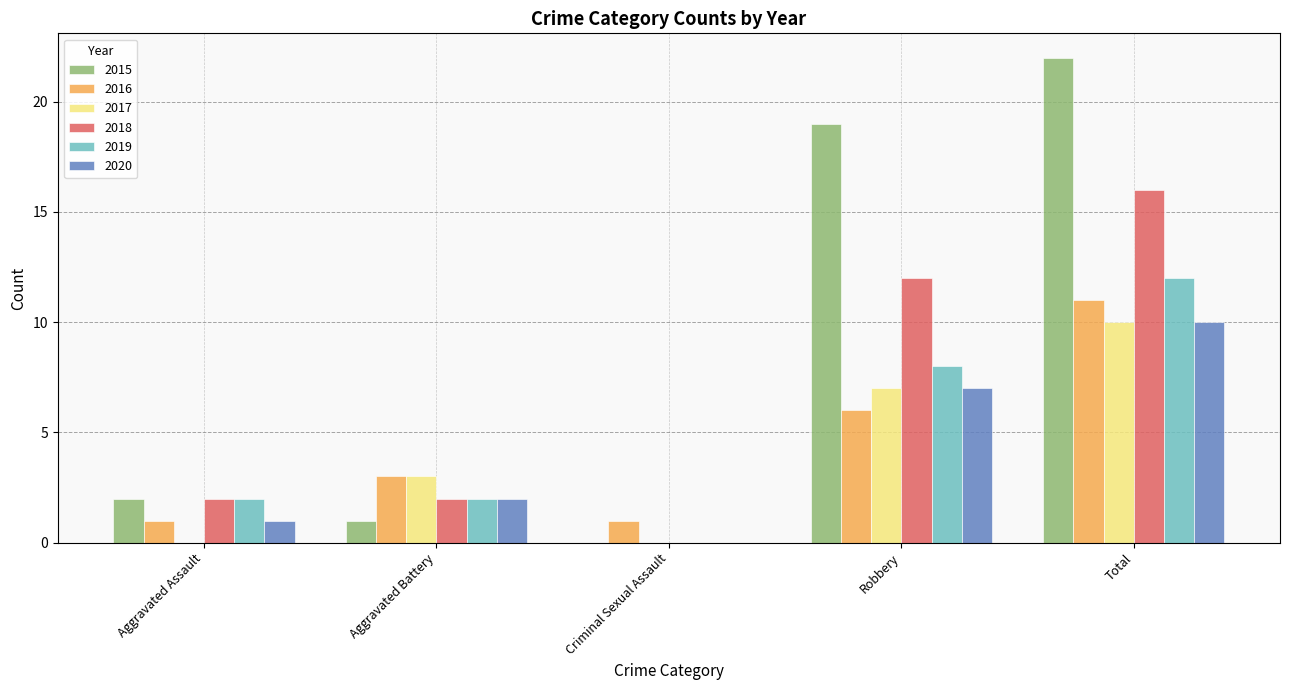

Which label corresponds to the largest value in the chart?

Total